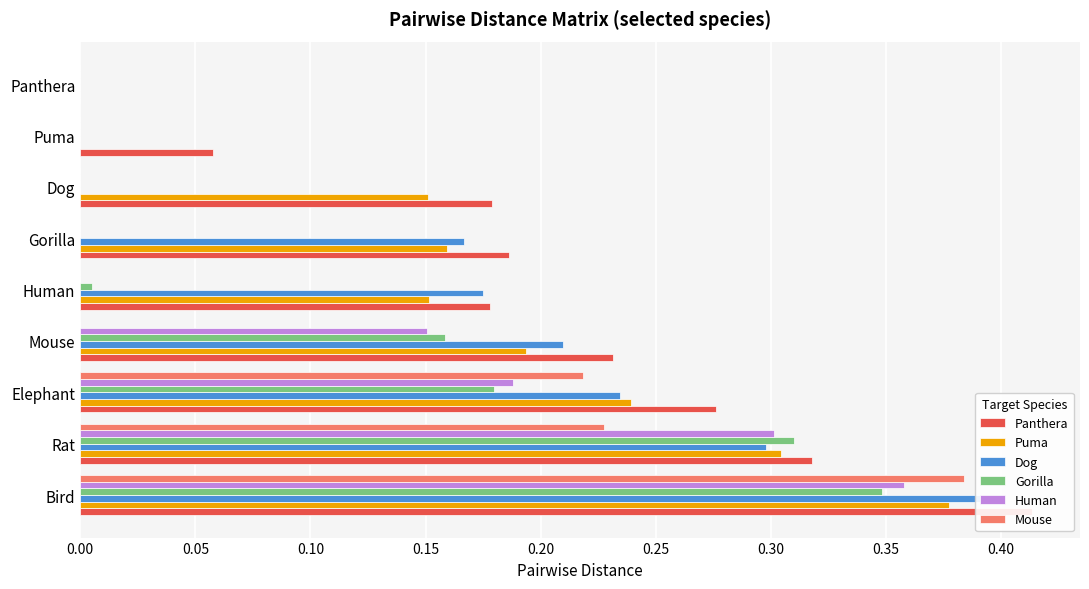

Which series has the largest total across all categories?

Panthera